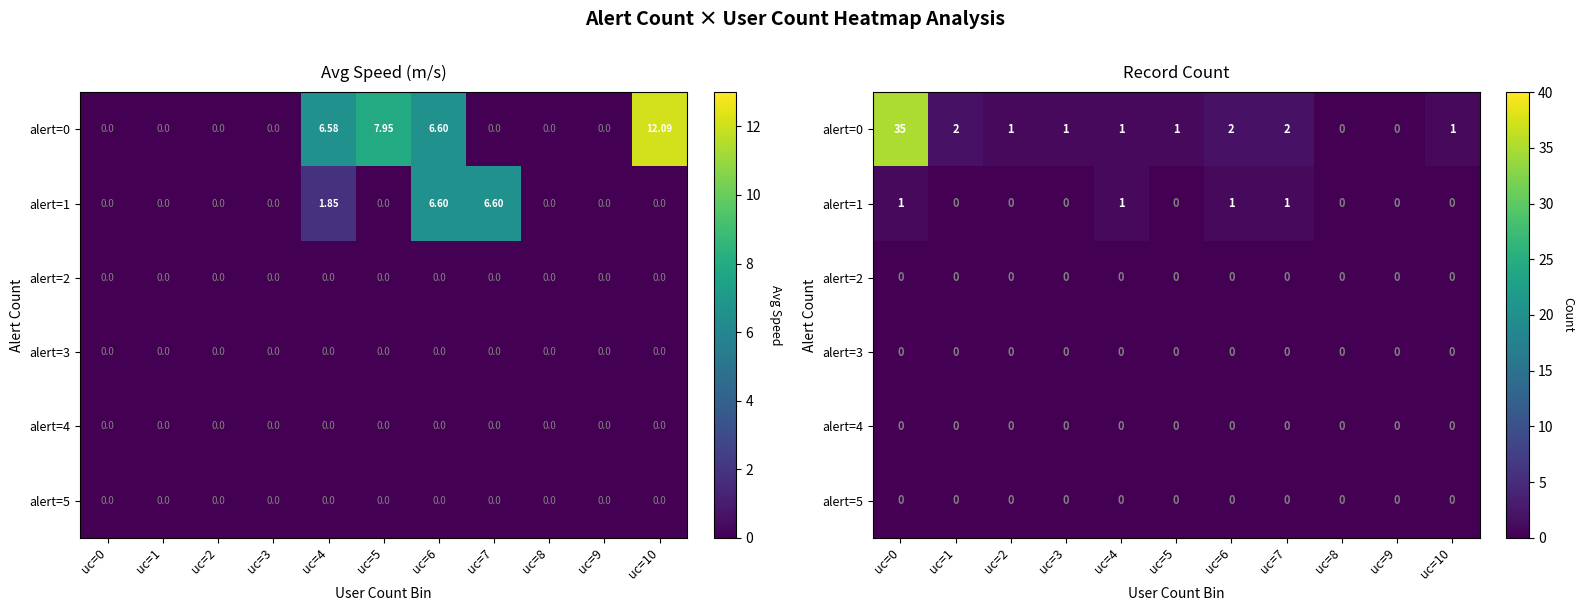

Which category has the lowest value across all series?

uc=8